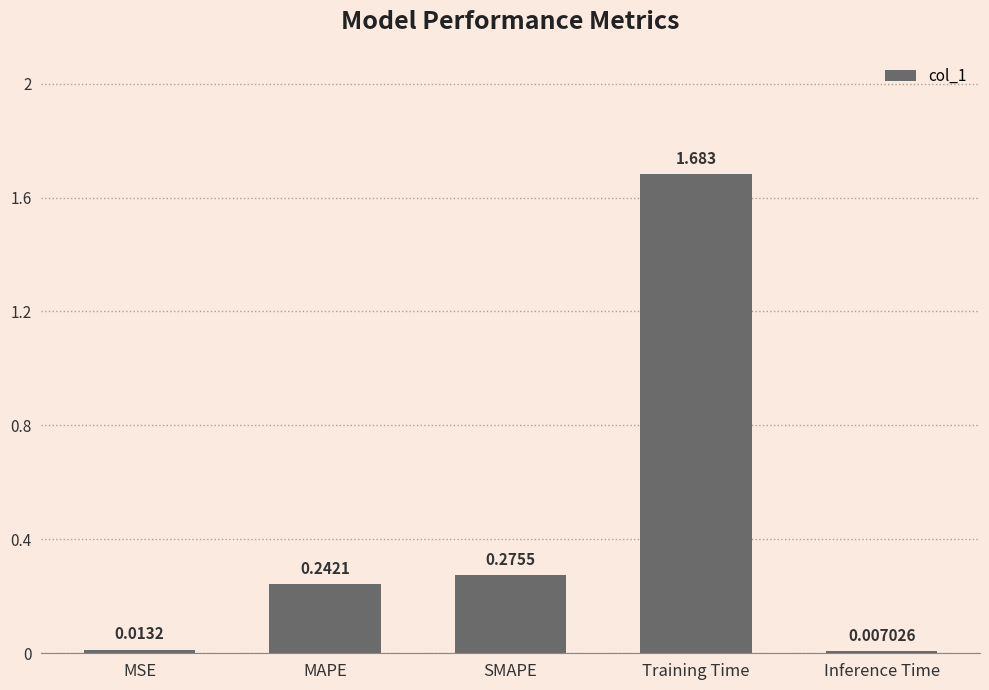

Where is the data nearest to the value 0?

Inference Time